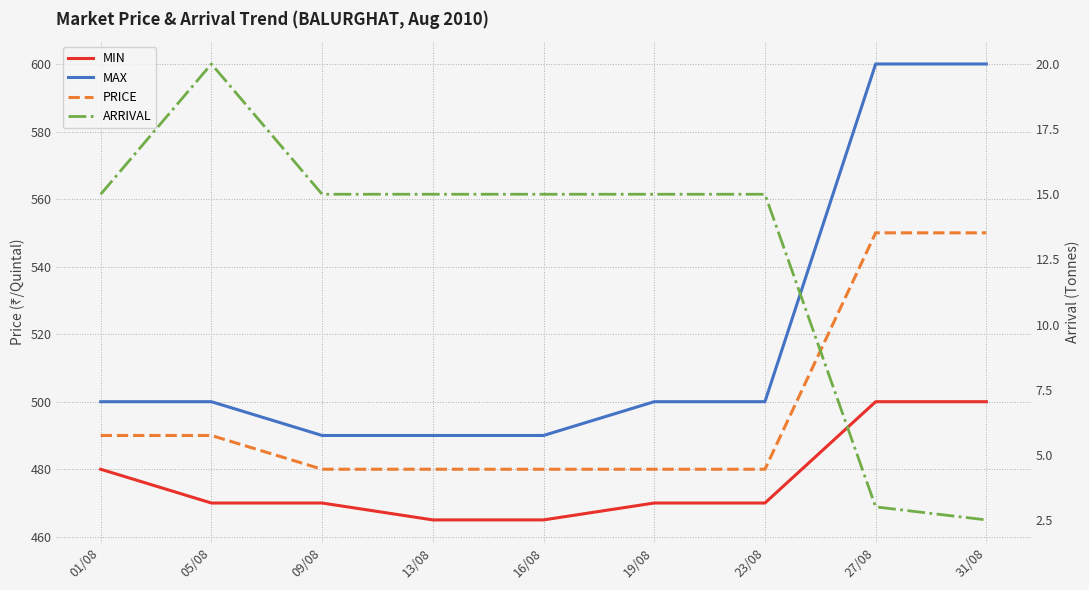

In ARRIVAL, how many points are higher than both neighbors (excluding endpoints)?

1